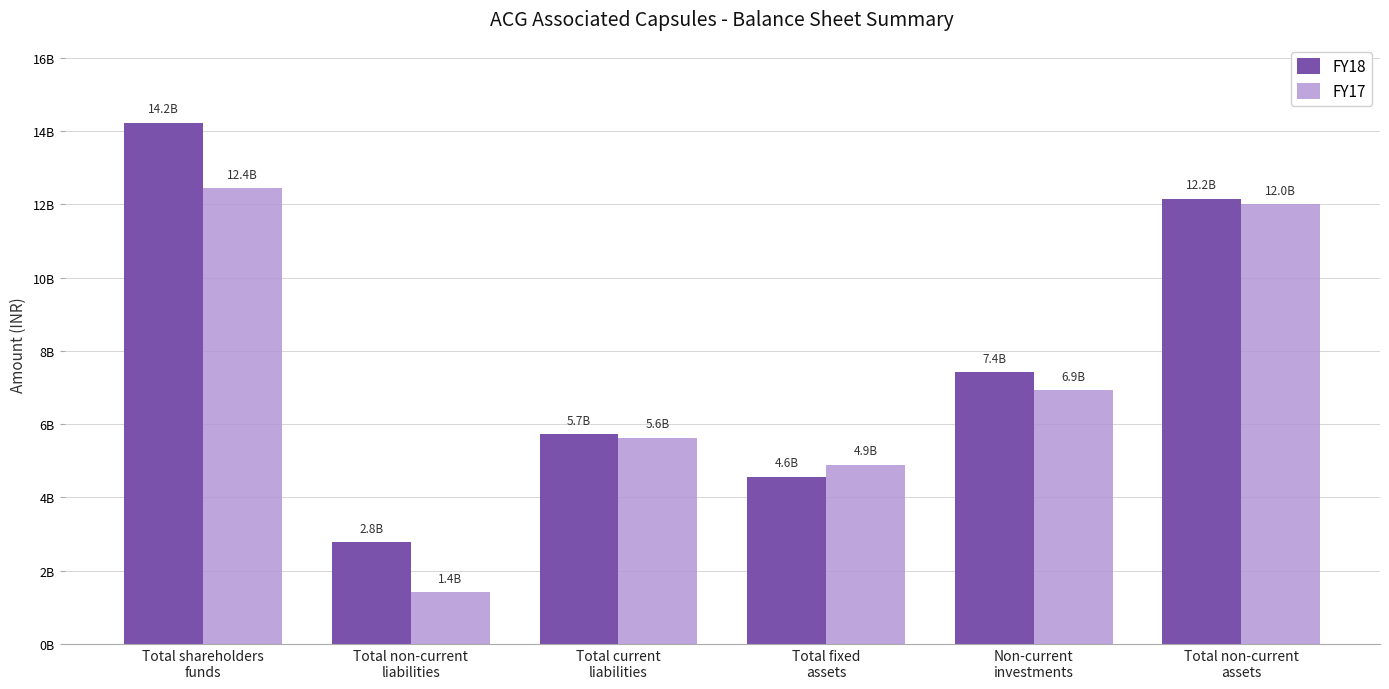

What is the value of the FY18 bar at the 3rd from the left?

5725170000